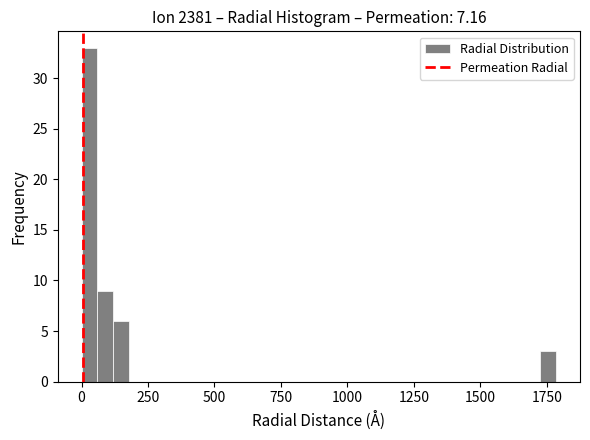

Around what value on the x-axis is the tallest bar? Give the approximate position of its centre, as read against the axis.

50